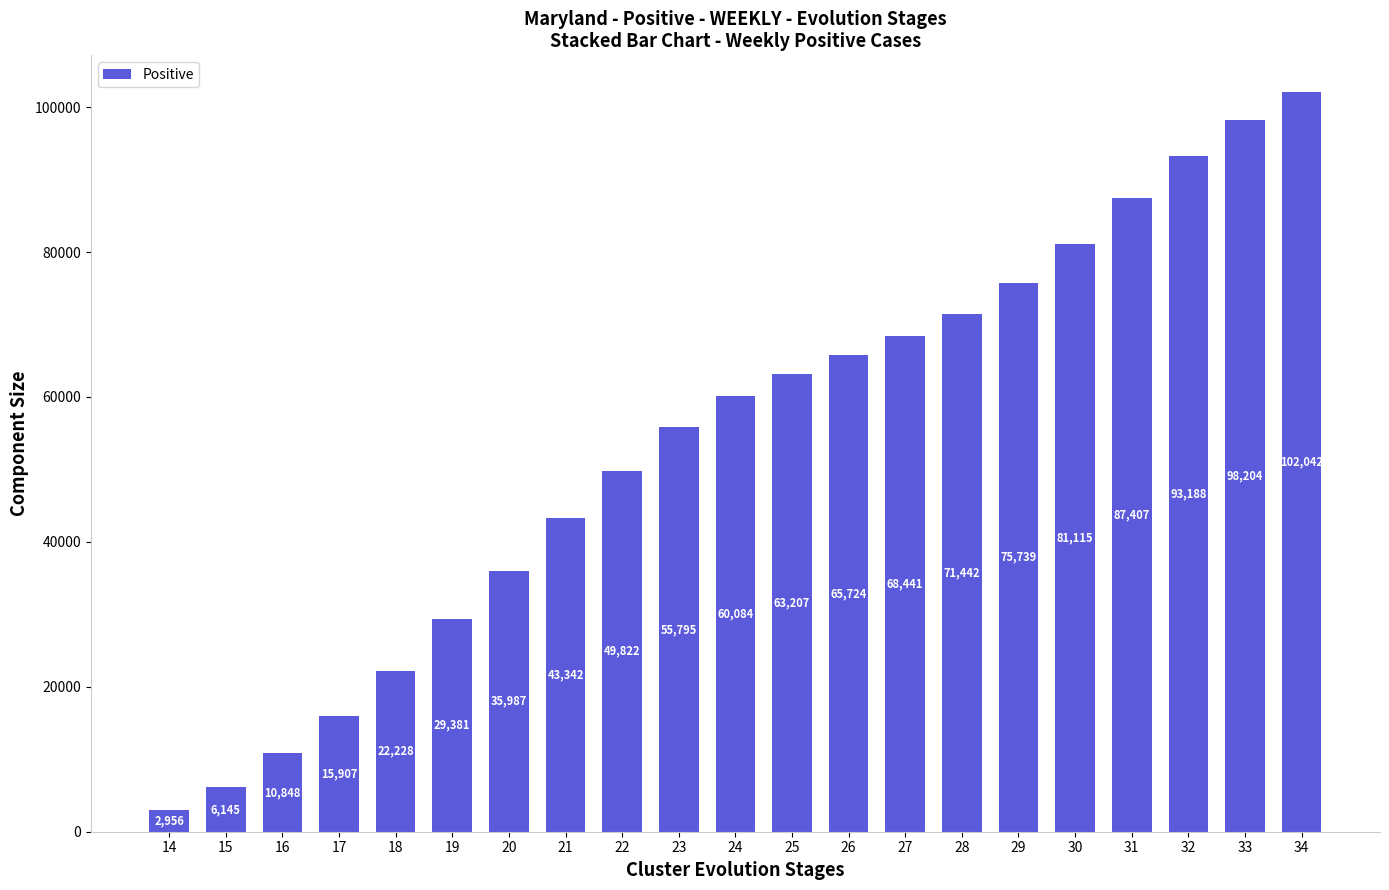

Is it true that the value at 34 is 102041.7?

True